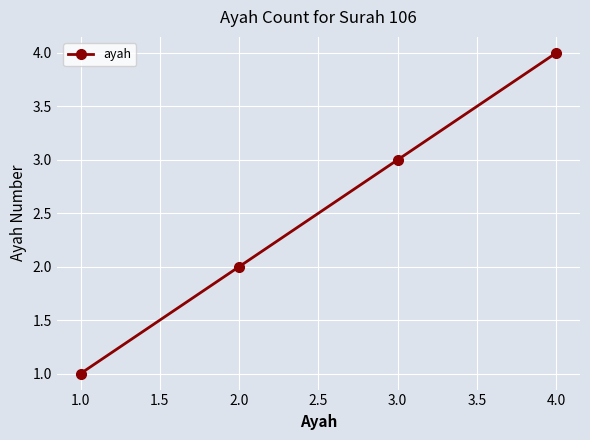

Approximately how many times larger is the value at 1.0 compared to 3.0?

0.3